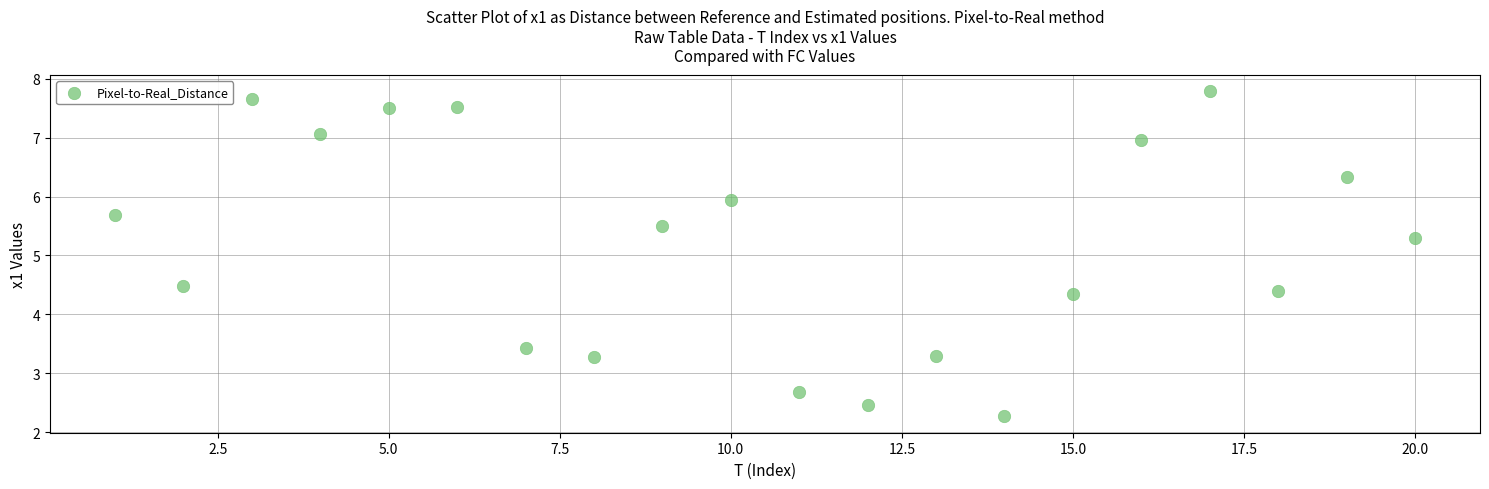

What Y value in the scatter plot is closest to 5?

5.3